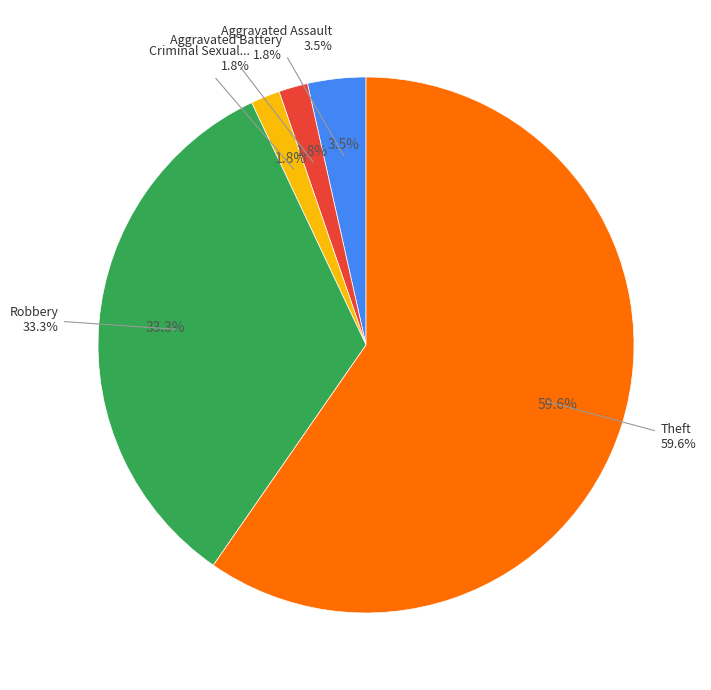

Which slice is the largest?

Theft